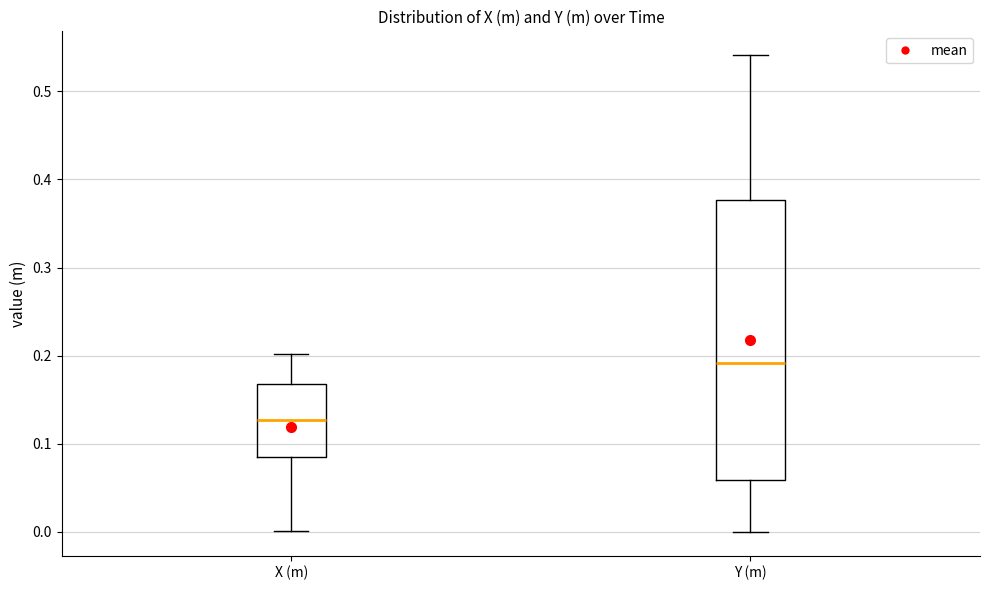

Reading left to right, transcribe this box plot: for each box, give where its median line is, the range the box spans, and where its two whiskers end, as read against the y-axis. The values are not printed on the chart, so give them approximately, as read against the axis.

X (m): median 0.13, box 0.08 to 0.17, whiskers 0.00 to 0.20
Y (m): median 0.19, box 0.06 to 0.38, whiskers 0.00 to 0.54